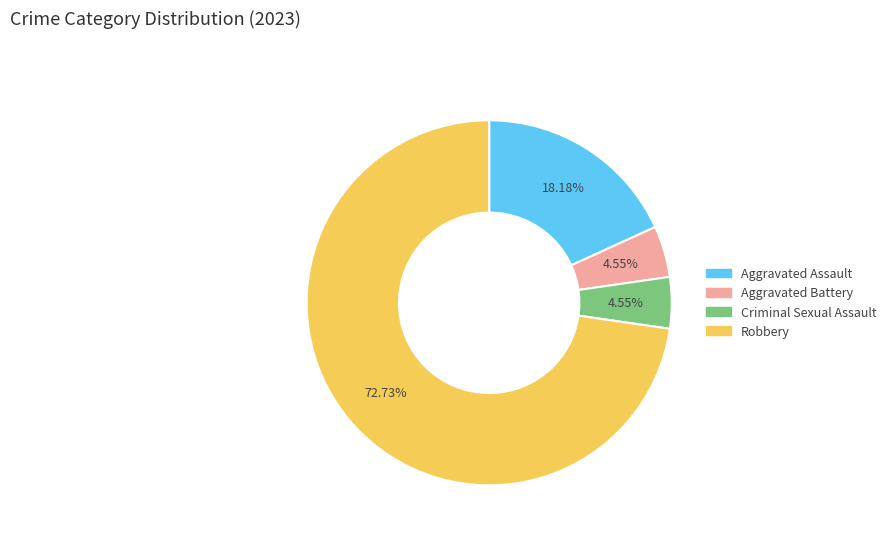

Which has a higher value, Aggravated Battery or Robbery?

Robbery